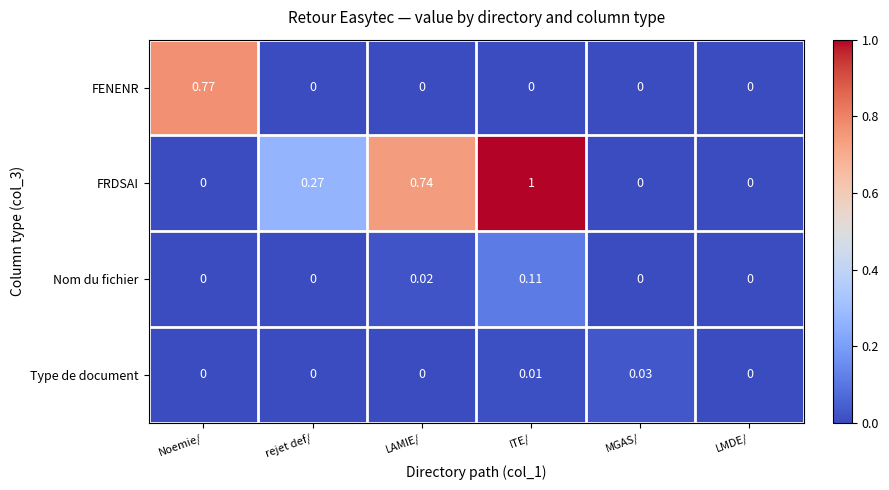

Which category has the highest value across all series?

ITE/